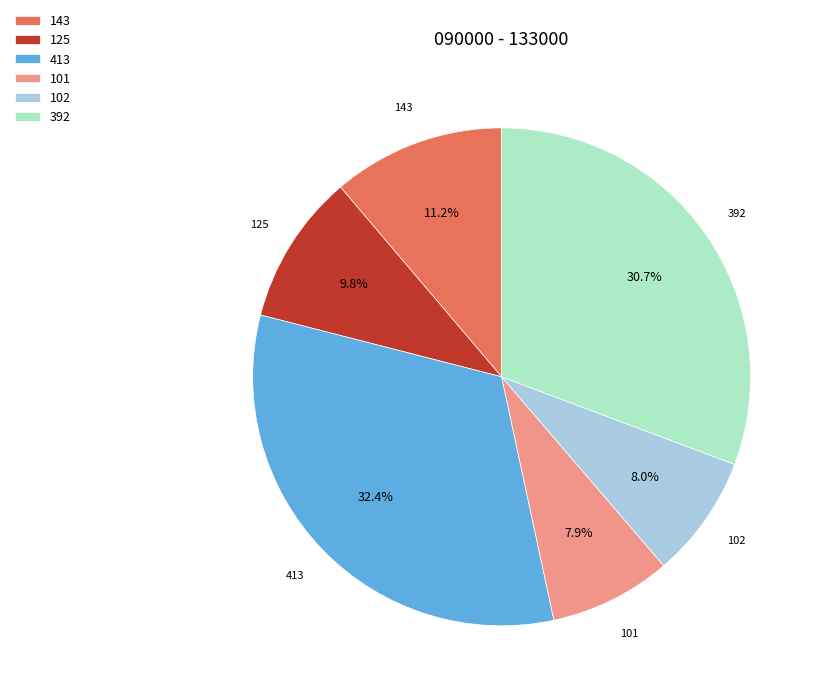

How many slices are in this pie chart?

6